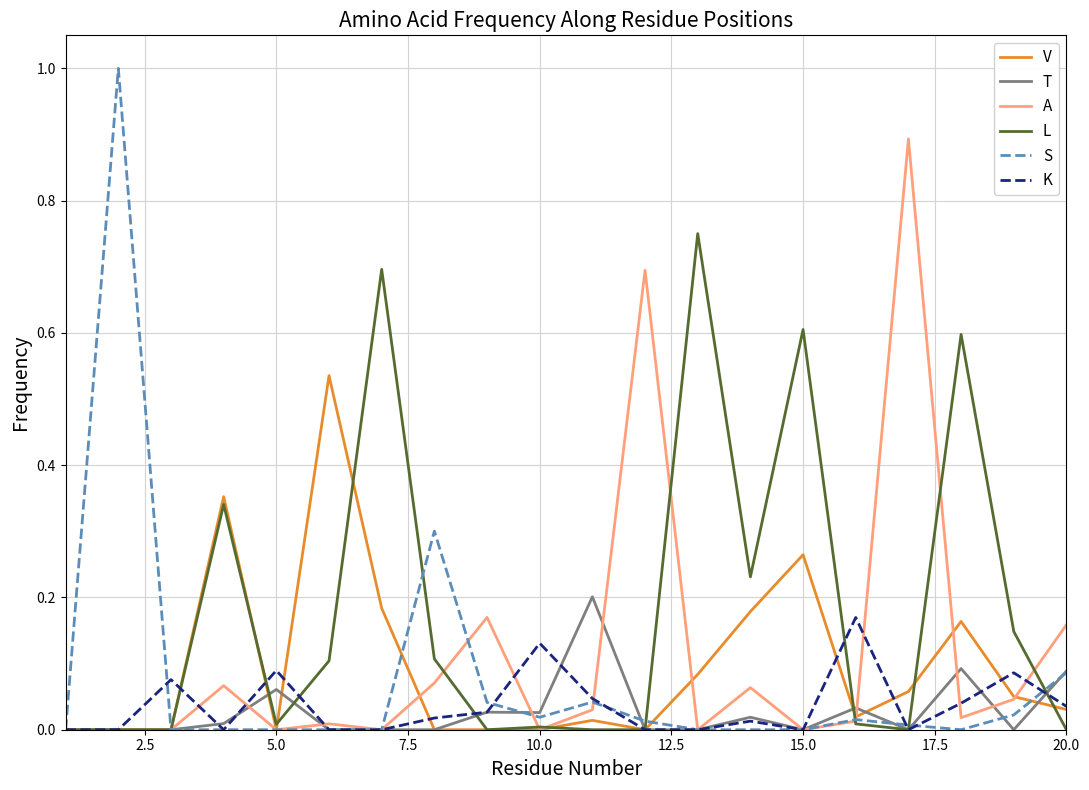

What is the highest value of the A series?

0.9